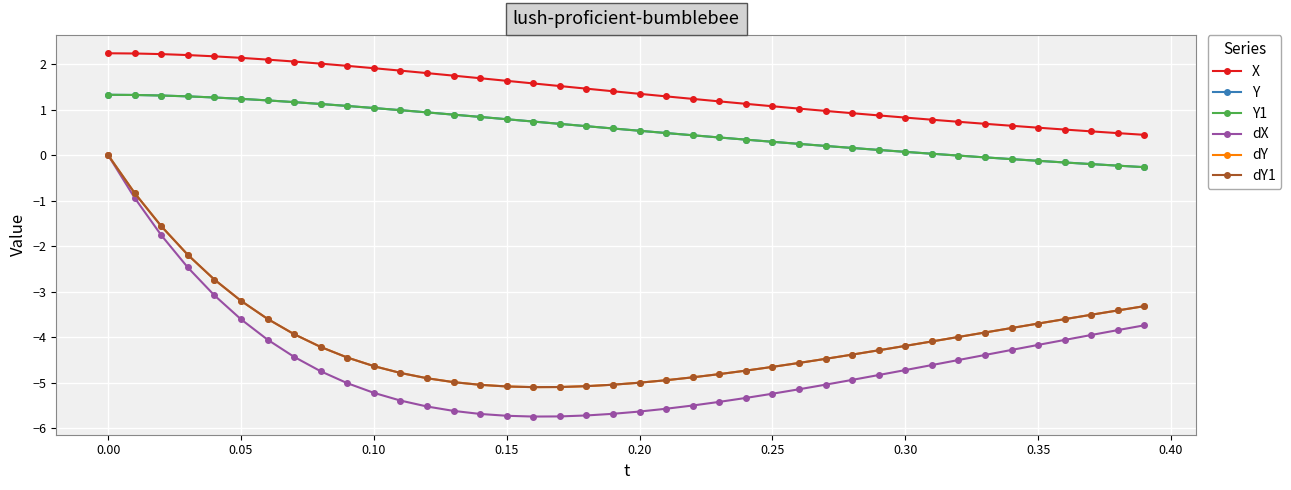

Reading left to right, transcribe all the data shown in this chart.

X: 2.2	2.2	2.2	2.2	2.2	2.1	2.1	2.1	2.0	2.0	1.9	1.9	1.8	1.7	1.7	1.6	1.6	1.5	1.5	1.4	1.3	1.3	1.2	1.2	1.1	1.1	1.0	1.0	0.9	0.9	0.8	0.8	0.7	0.7	0.6	0.6	0.6	0.5	0.5	0.4
Y: 1.3	1.3	1.3	1.3	1.3	1.2	1.2	1.2	1.1	1.1	1.0	1.0	0.9	0.9	0.8	0.8	0.7	0.7	0.6	0.6	0.5	0.5	0.4	0.4	0.3	0.3	0.2	0.2	0.2	0.1	0.1	0.0	-0.0	-0.0	-0.1	-0.1	-0.2	-0.2	-0.2	-0.3
Y1: 1.3	1.3	1.3	1.3	1.3	1.2	1.2	1.2	1.1	1.1	1.0	1.0	0.9	0.9	0.8	0.8	0.7	0.7	0.6	0.6	0.5	0.5	0.4	0.4	0.3	0.3	0.2	0.2	0.2	0.1	0.1	0.0	-0.0	-0.0	-0.1	-0.1	-0.2	-0.2	-0.2	-0.3
dX: 0.0	-0.9	-1.8	-2.5	-3.1	-3.6	-4.1	-4.4	-4.7	-5.0	-5.2	-5.4	-5.5	-5.6	-5.7	-5.7	-5.7	-5.7	-5.7	-5.7	-5.6	-5.6	-5.5	-5.4	-5.3	-5.2	-5.1	-5.0	-4.9	-4.8	-4.7	-4.6	-4.5	-4.4	-4.3	-4.2	-4.1	-4.0	-3.8	-3.7
dY: 0.0	-0.8	-1.6	-2.2	-2.7	-3.2	-3.6	-3.9	-4.2	-4.4	-4.6	-4.8	-4.9	-5.0	-5.0	-5.1	-5.1	-5.1	-5.1	-5.0	-5.0	-4.9	-4.9	-4.8	-4.7	-4.7	-4.6	-4.5	-4.4	-4.3	-4.2	-4.1	-4.0	-3.9	-3.8	-3.7	-3.6	-3.5	-3.4	-3.3
dY1: 0.0	-0.8	-1.6	-2.2	-2.7	-3.2	-3.6	-3.9	-4.2	-4.4	-4.6	-4.8	-4.9	-5.0	-5.0	-5.1	-5.1	-5.1	-5.1	-5.0	-5.0	-4.9	-4.9	-4.8	-4.7	-4.7	-4.6	-4.5	-4.4	-4.3	-4.2	-4.1	-4.0	-3.9	-3.8	-3.7	-3.6	-3.5	-3.4	-3.3